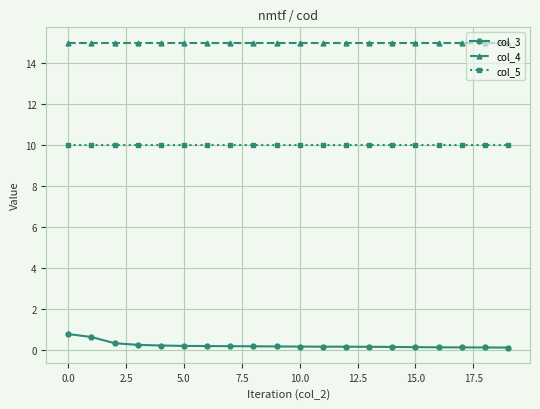

How many lines are shown in the chart?

3